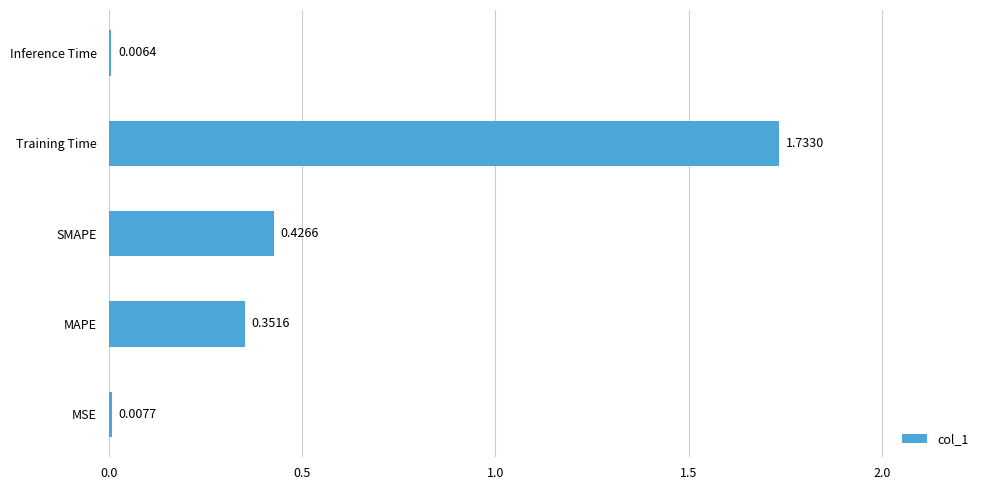

What is the sum of all values?

2.5